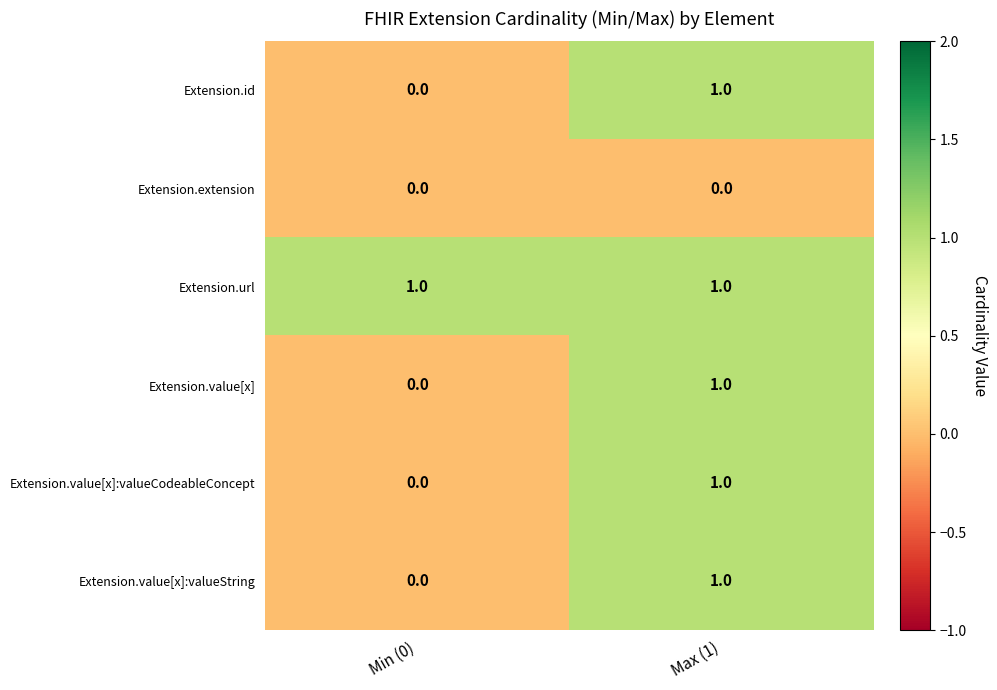

Reading left to right, list all the values displayed in this chart.

Extension.id: 0	1
Extension.extension: 0	0
Extension.url: 1	1
Extension.value[x]: 0	1
Extension.value[x]:valueCodeableConcept: 0	1
Extension.value[x]:valueString: 0	1